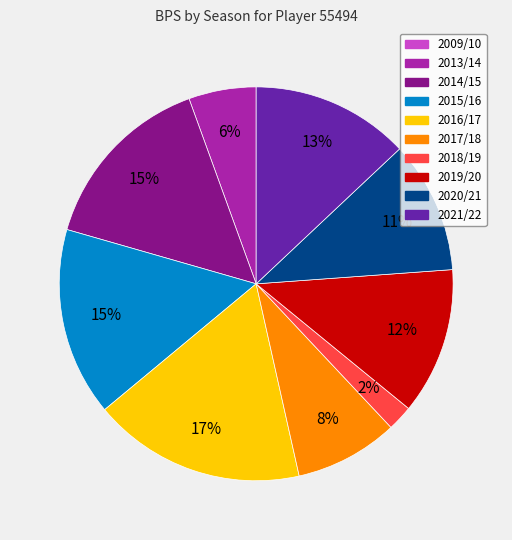

True or false: 2015/16 accounts for 15% of the total.

True